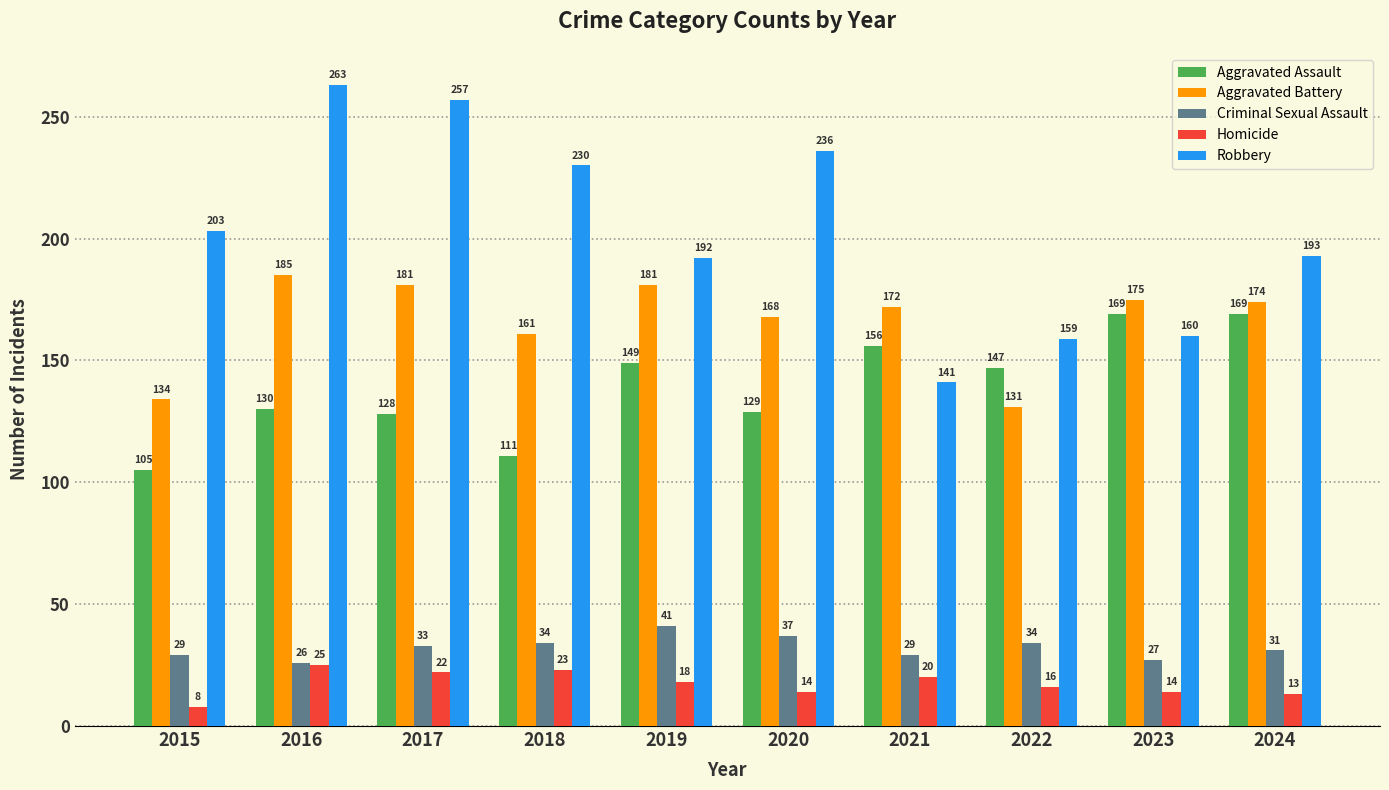

What is the sum of all Aggravated Assault values?

1393